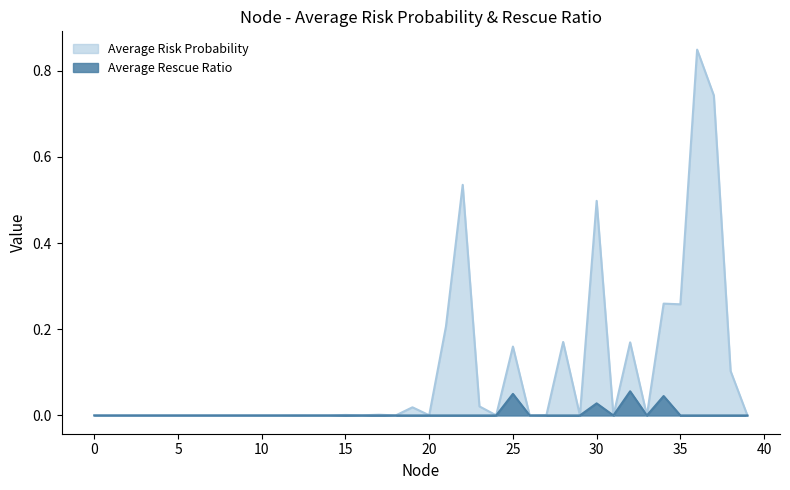

True or false: Average Rescue Ratio has a value of 0.0 at 29.

True